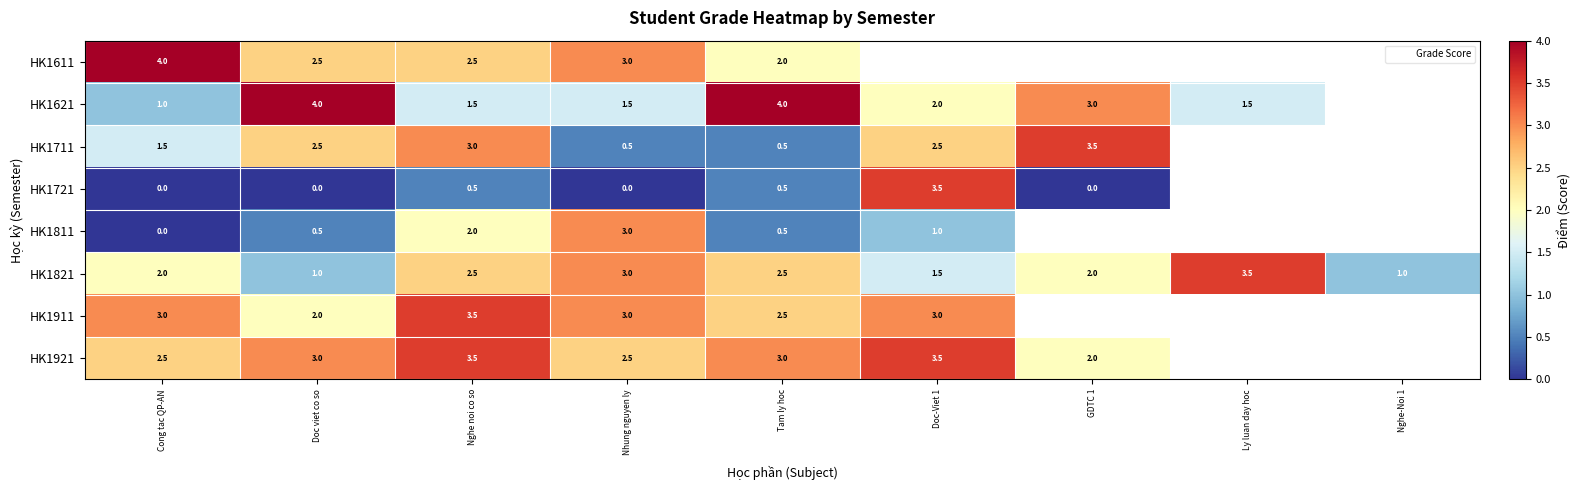

How many data points in HK1921 are above 3?

2